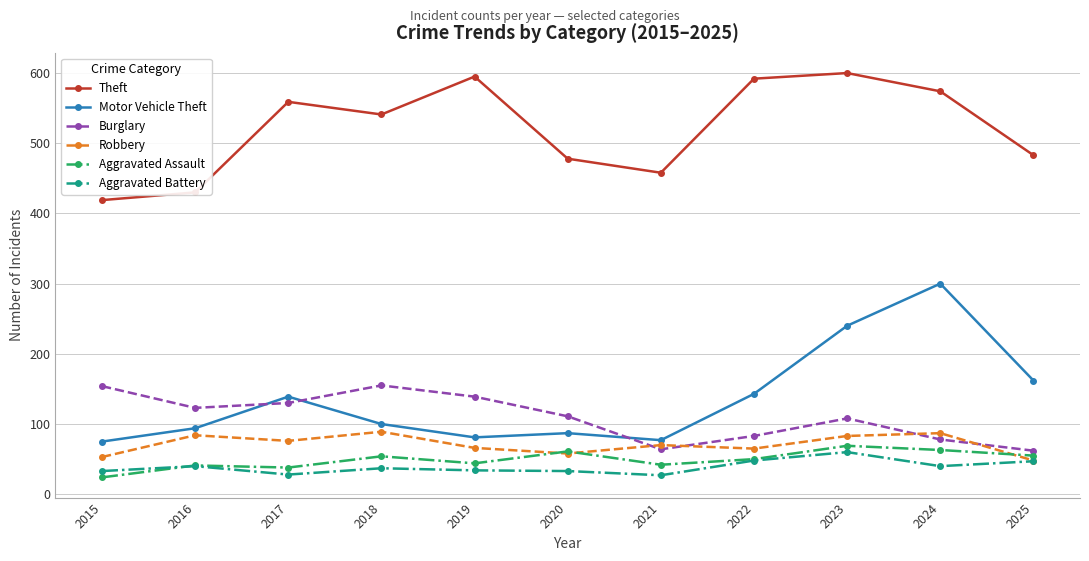

What is the value of the Motor Vehicle Theft point at the 11th from the left?

162